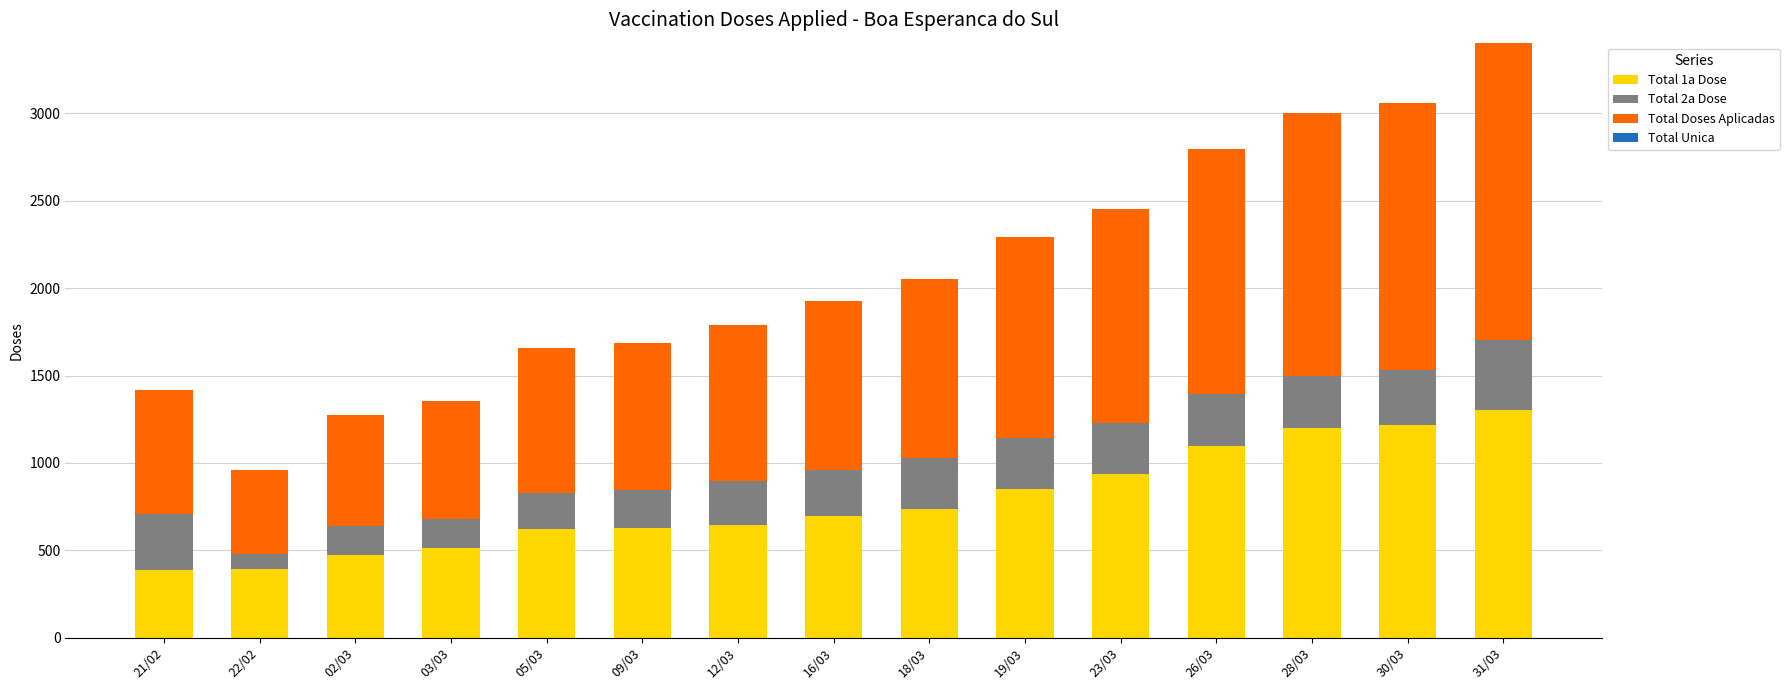

What is the lowest value of the Total 1a Dose series?

389